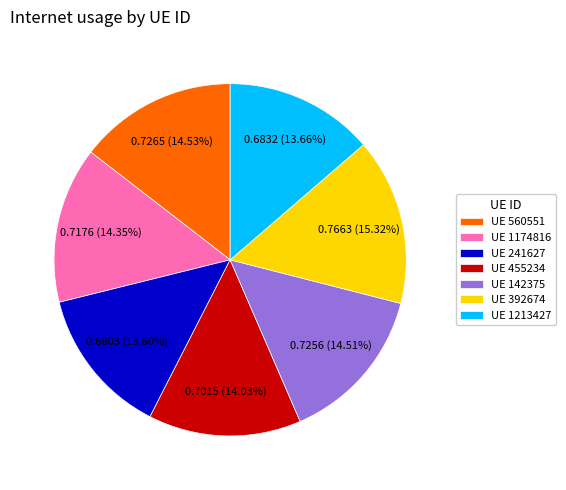

Which slice is the largest?

UE 392674